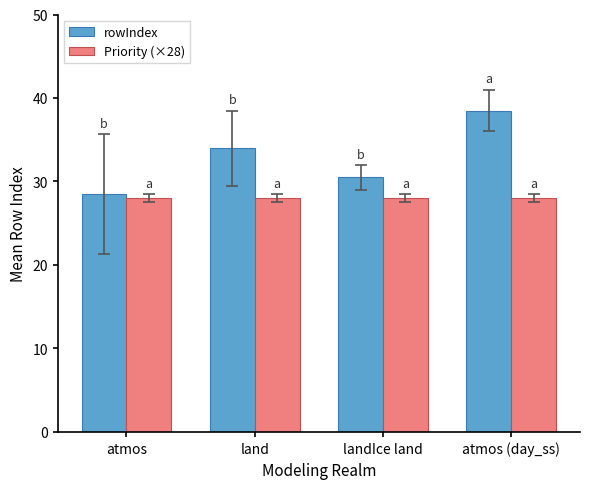

The rowIndex series shows 38.5 at atmos (day_ss). True or false?

True